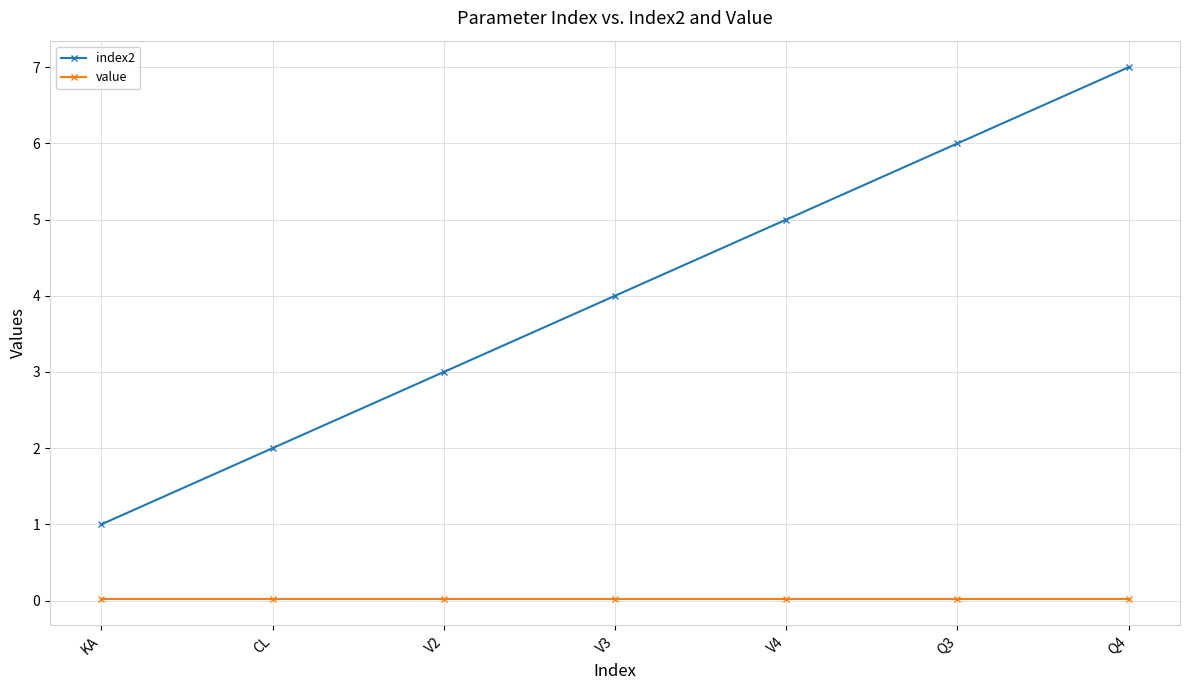

Does the chart have visible grid lines?

Yes